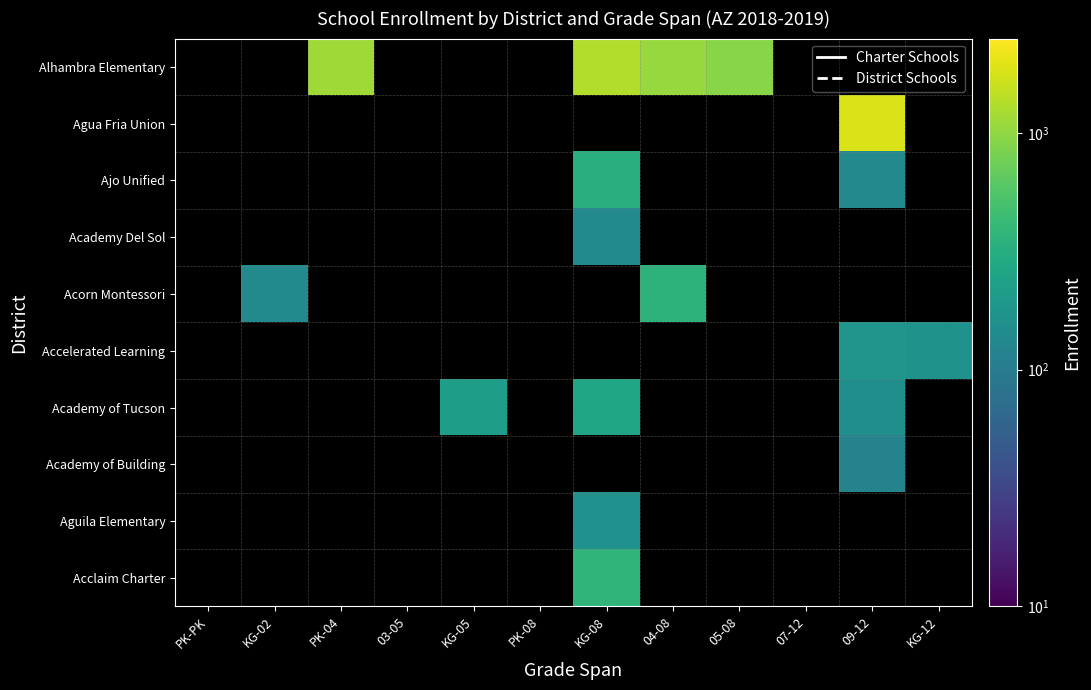

How many series are shown in this chart?

10